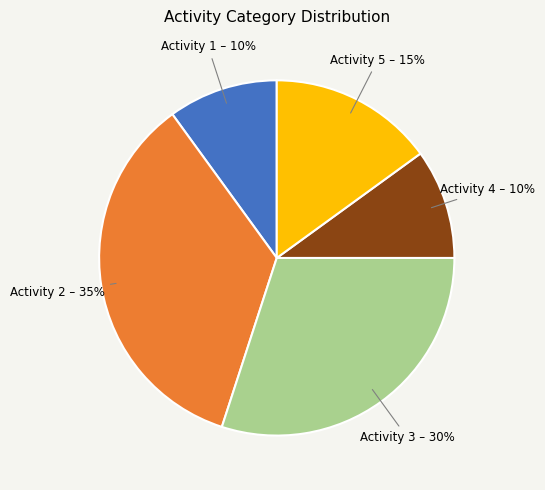

Do Activity 2 – 35% and Activity 1 – 10% together represent more than half of the pie?

No